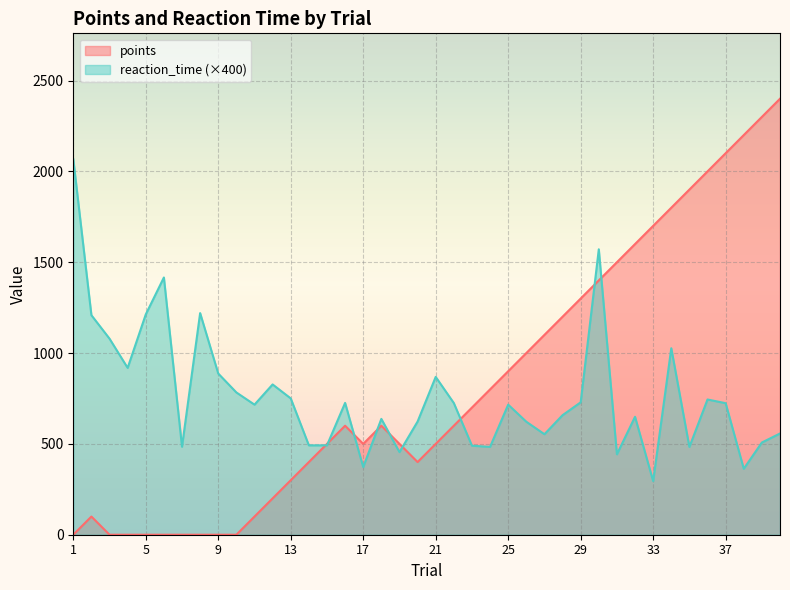

Is the value of reaction_time at 17 greater than the value of points at 28?

No